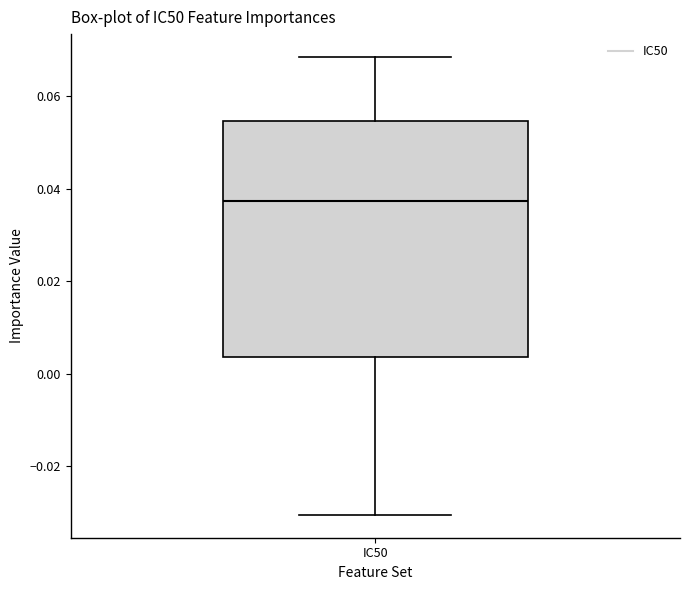

Read this box plot against the y-axis: the position of the median line, the range covered by the box, and the ends of both whiskers. The values are not printed on the chart, so give them approximately, as read against the axis.

median 0.038, box 0.004 to 0.054, whiskers -0.030 to 0.068